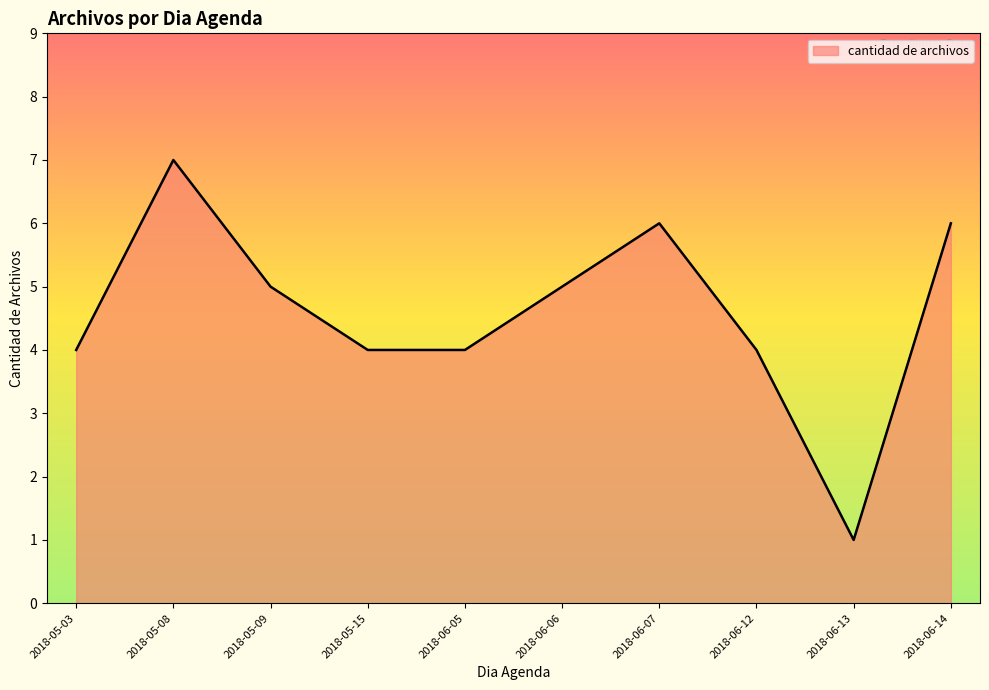

Where is the first local maximum?

2018-05-08